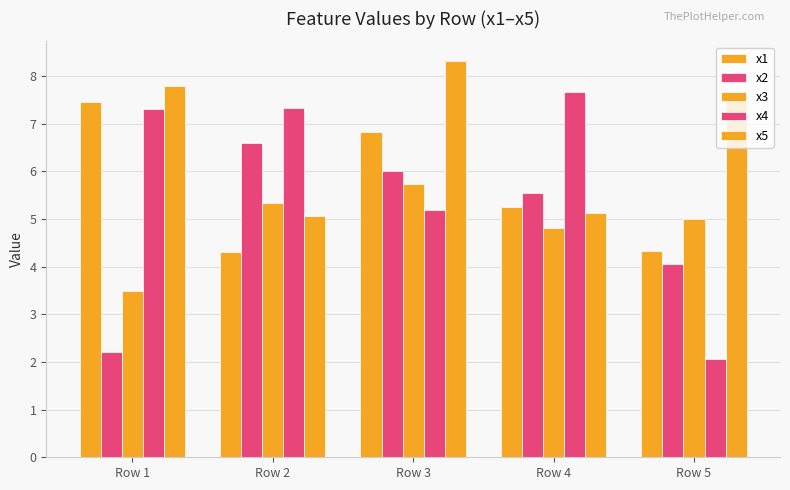

How many groups of bars are there?

5